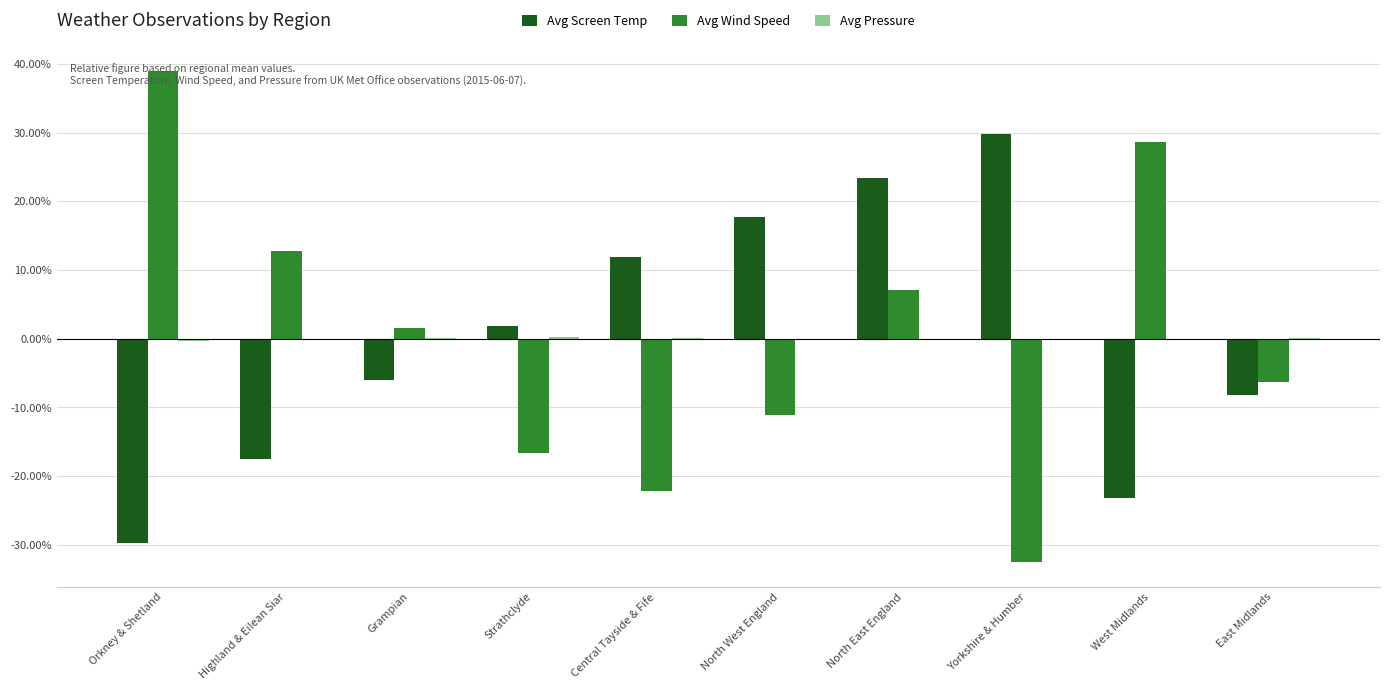

At which category is the sum across all series the highest?

North East England